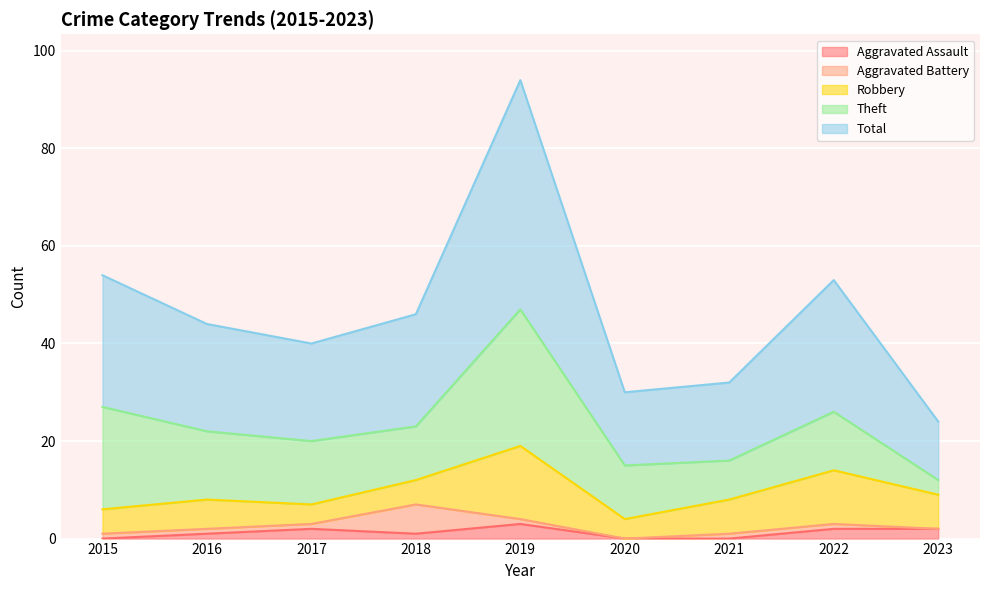

What is the total value across all series at 2018?

46